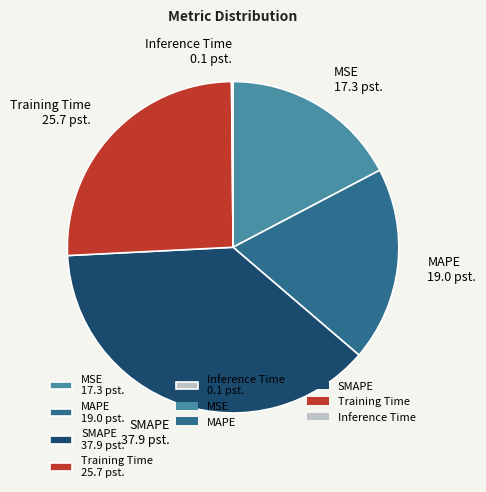

Combined, do MAPE 19.0 pst. and MSE 17.3 pst. account for over 50%?

No